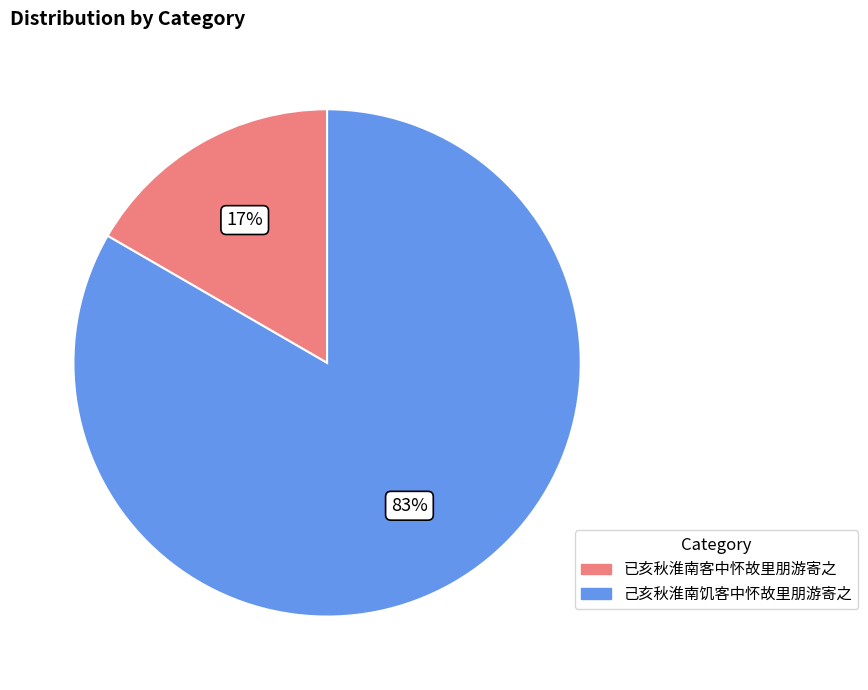

To the nearest percent, what percentage of the pie is 己亥秋淮南饥客中怀故里朋游寄之?

83%